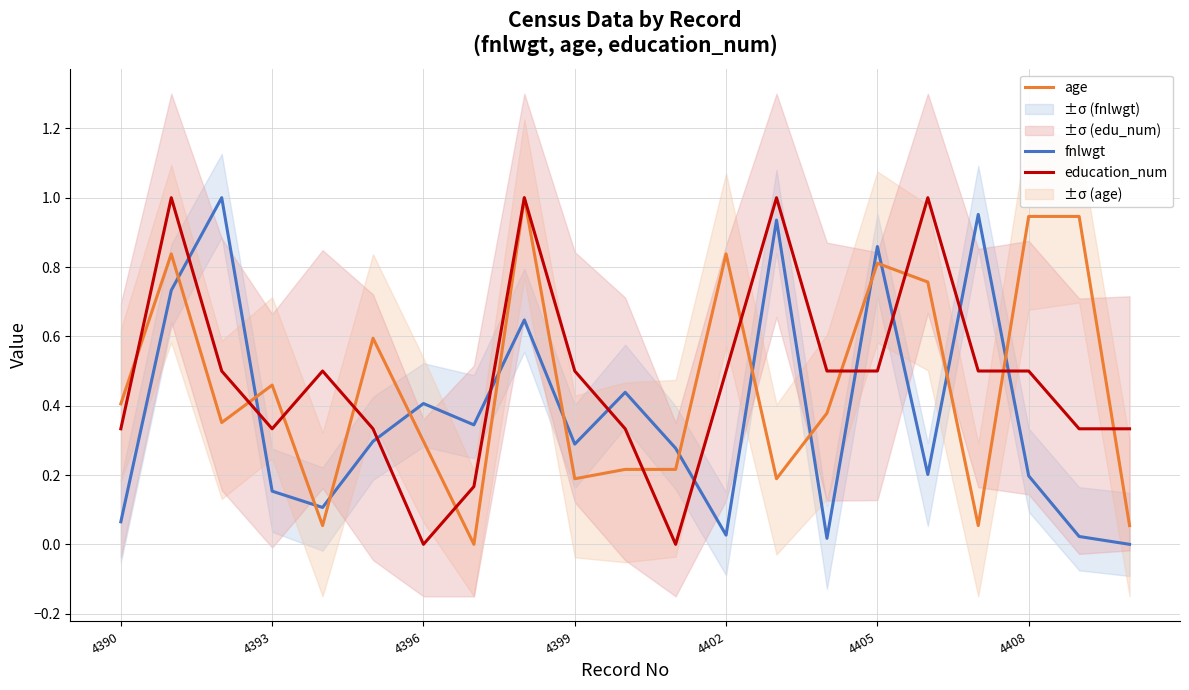

How many lines are shown in the chart?

3